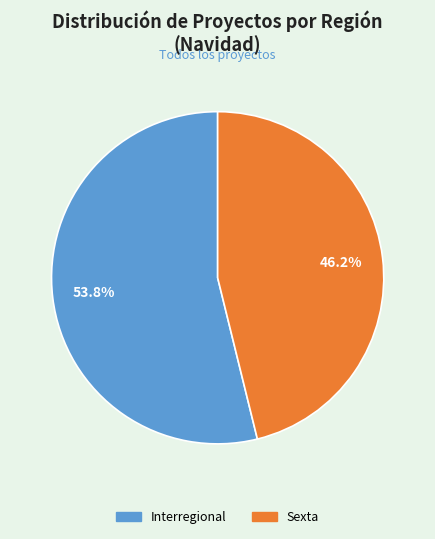

To the nearest percent, what is the difference between the Sexta and Interregional slice percentages?

8%